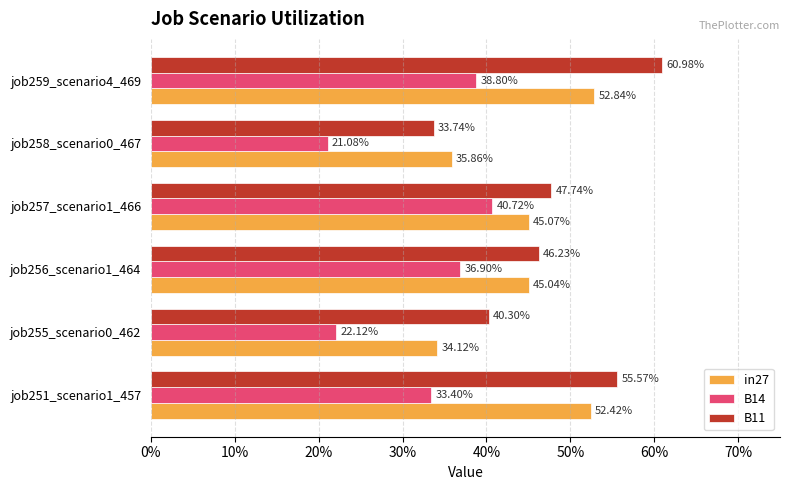

What are all the series names shown in the legend?

in27, B14, B11